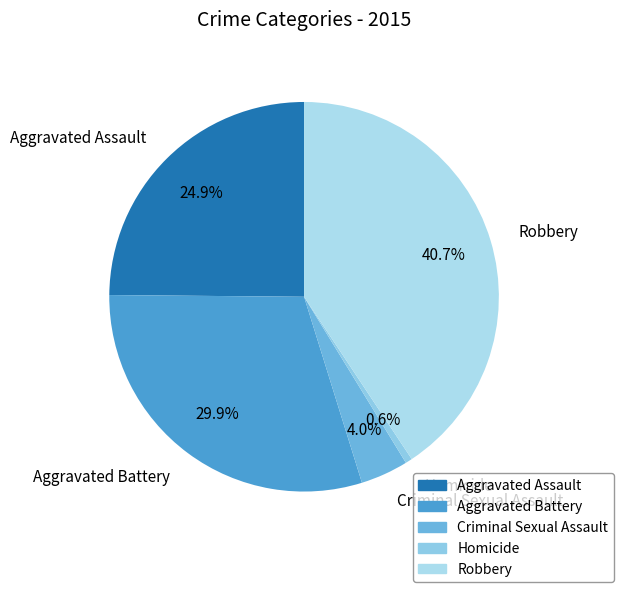

What percentage is the Aggravated Battery slice, to the nearest percent?

30%